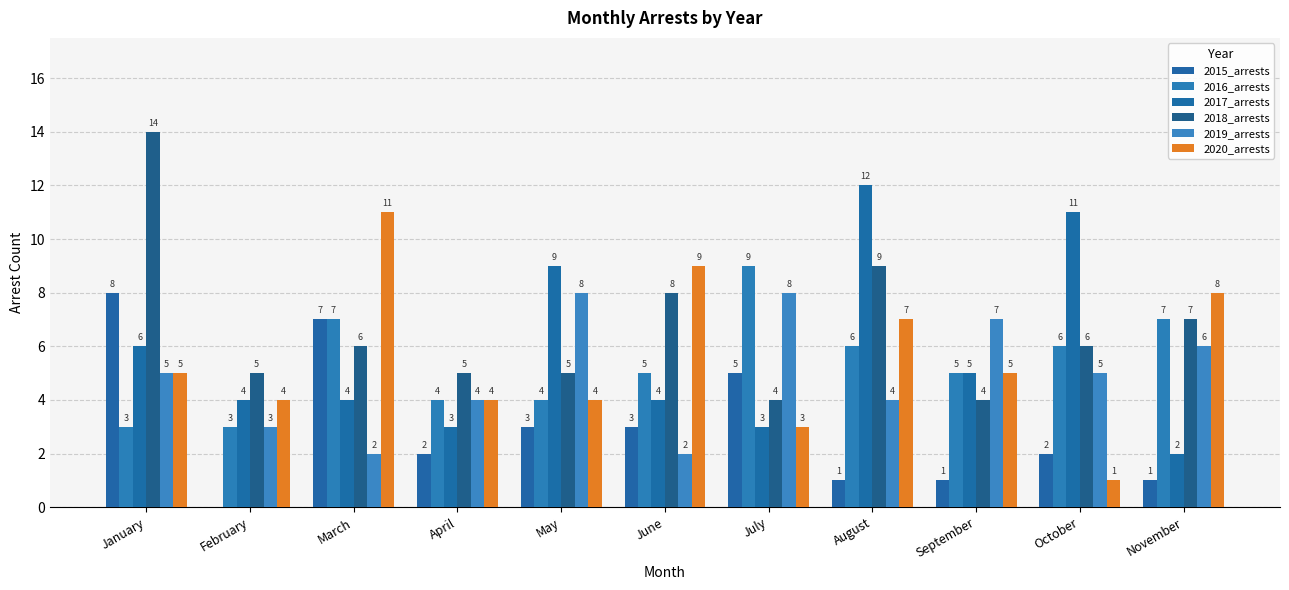

Are the bars horizontal?

No